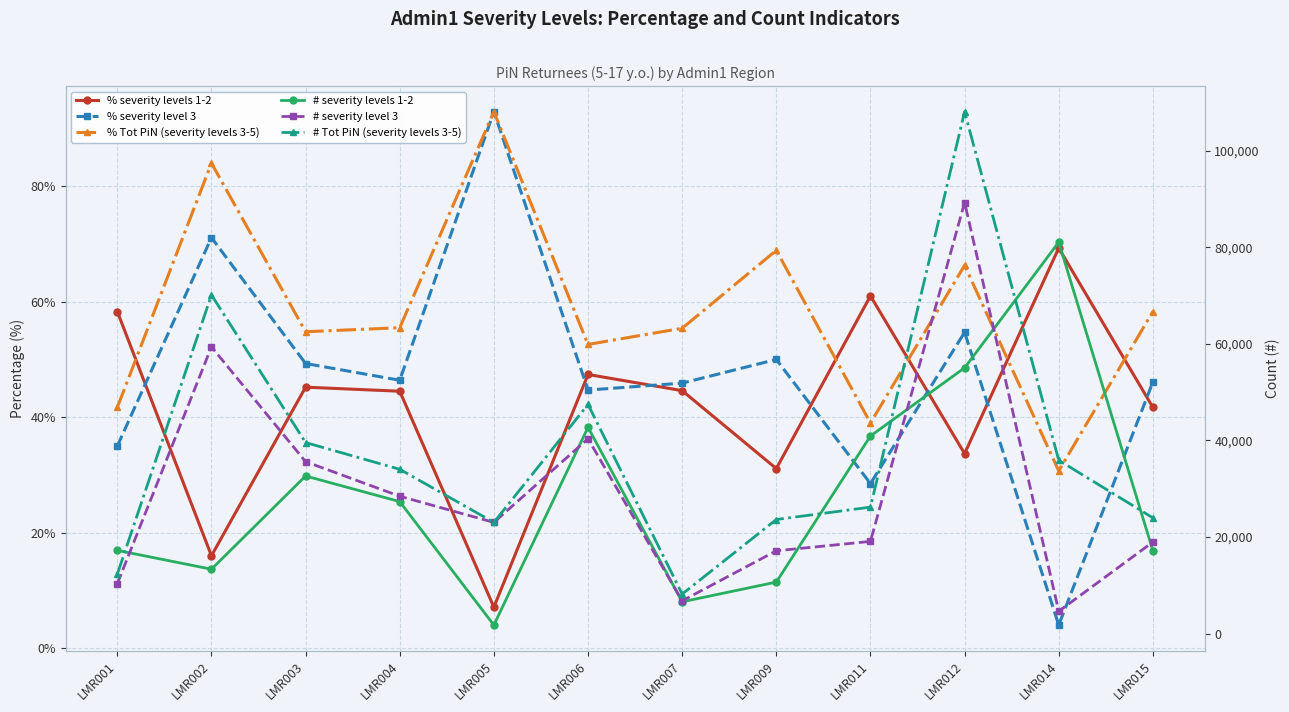

True or false: % Tot PiN (severity levels 3-5) and # Tot PiN (severity levels 3-5) cross at least once.

False